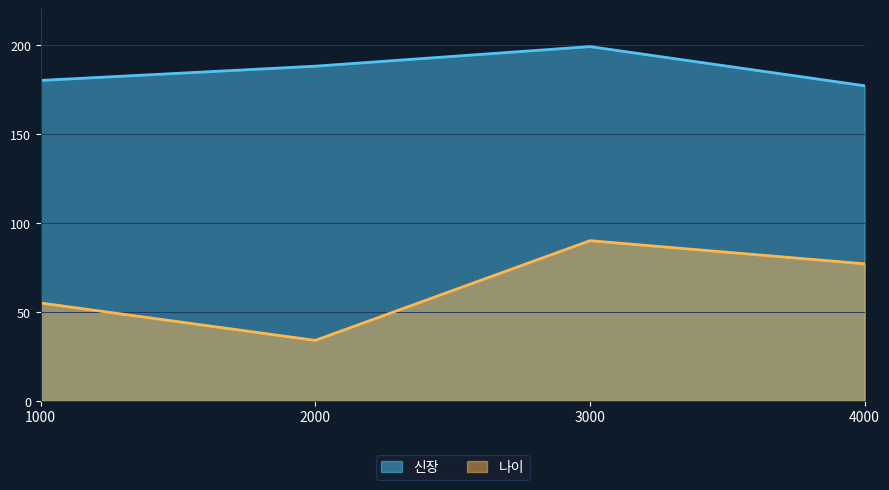

What value does the 신장 series have at 4000, to the nearest 5?

175